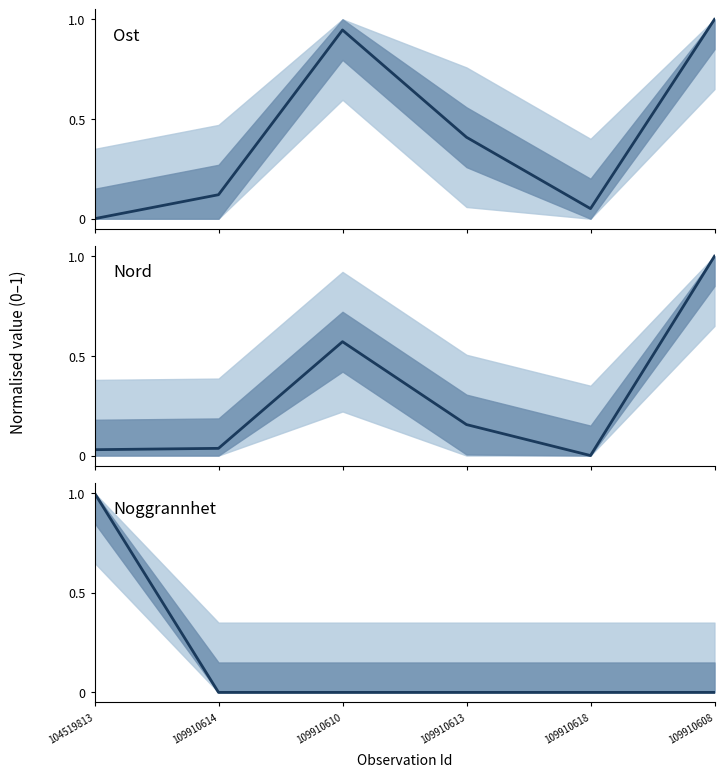

How many times do Noggrannhet and Ost cross each other?

1